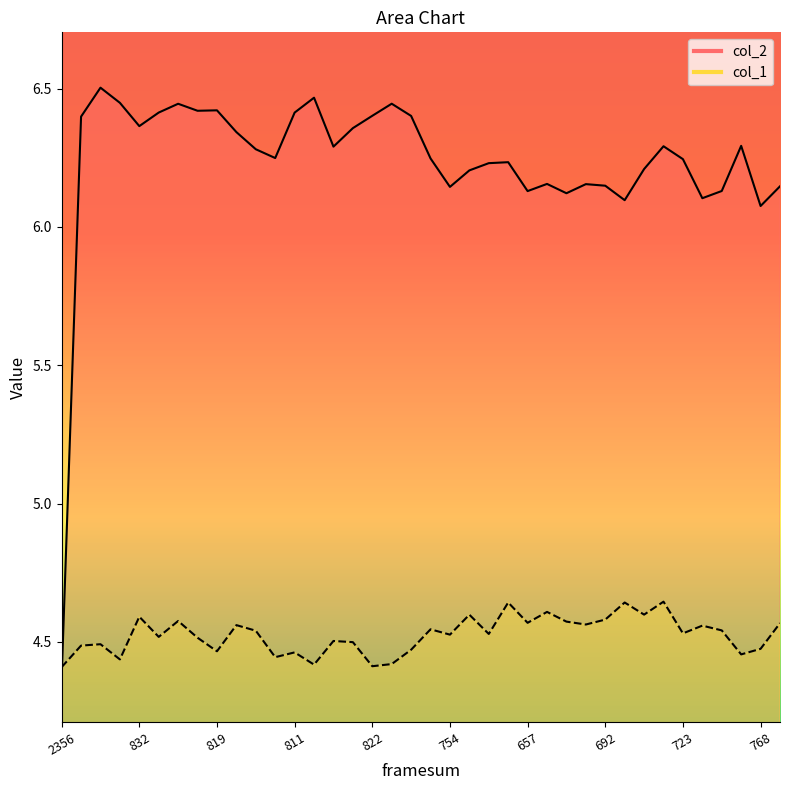

Which series ends up on top after the final intersection of col_2 and col_1?

col_2